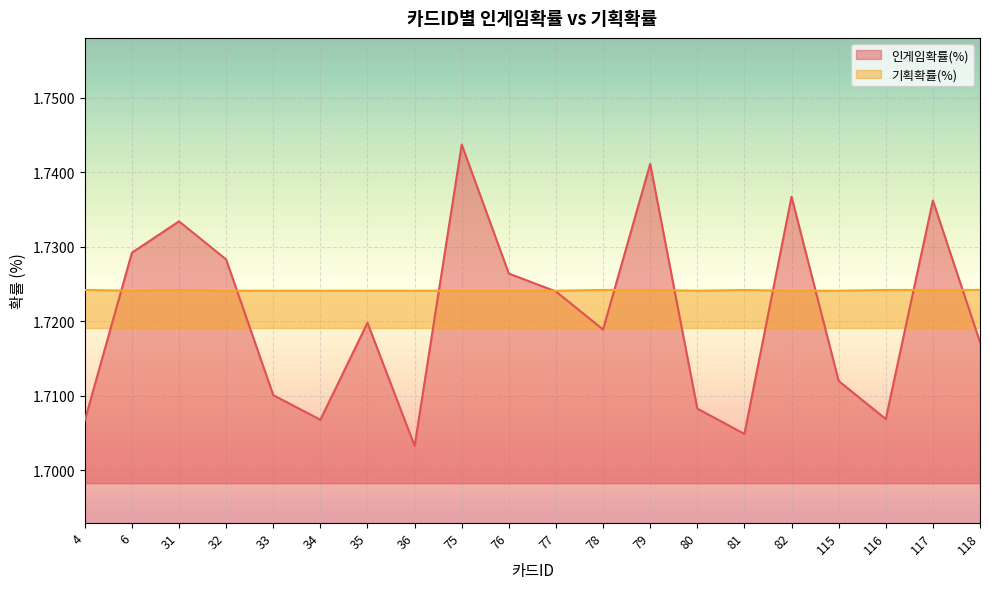

At which label does 기획확률(%) reach its minimum?

6